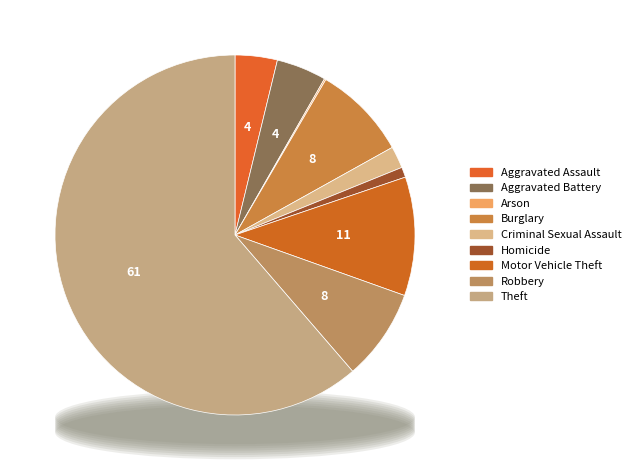

To the nearest percent, what percentage of the pie is Aggravated Battery?

4%